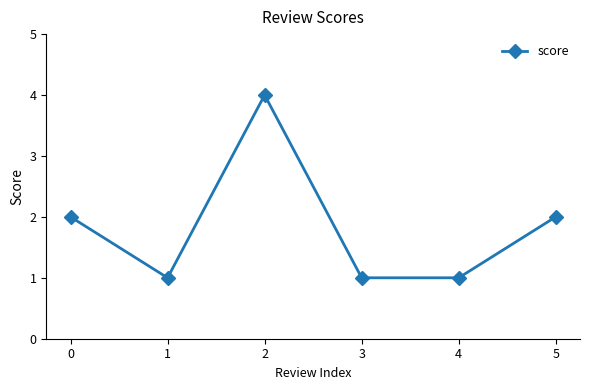

Where is the first local minimum?

1